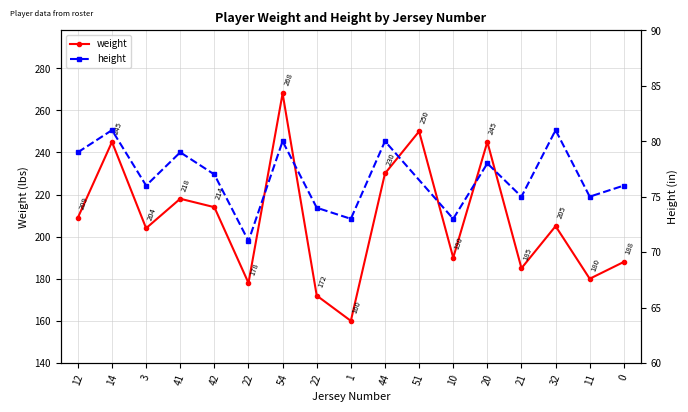

Is it true that the value at 51 is 51?

False